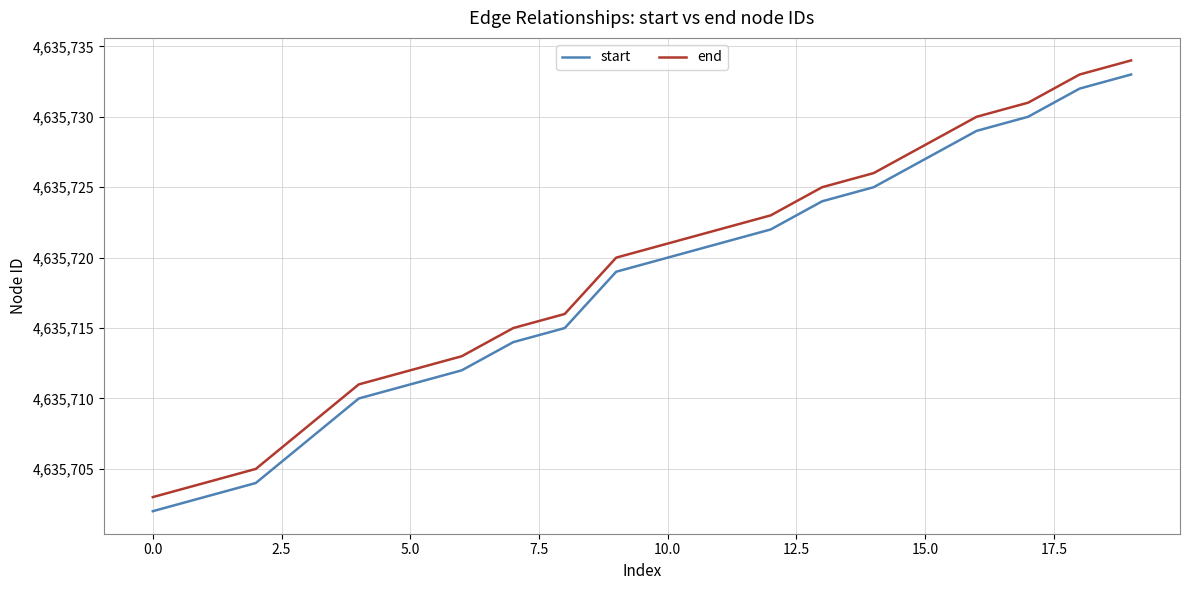

True or false: end and start cross at least once.

False